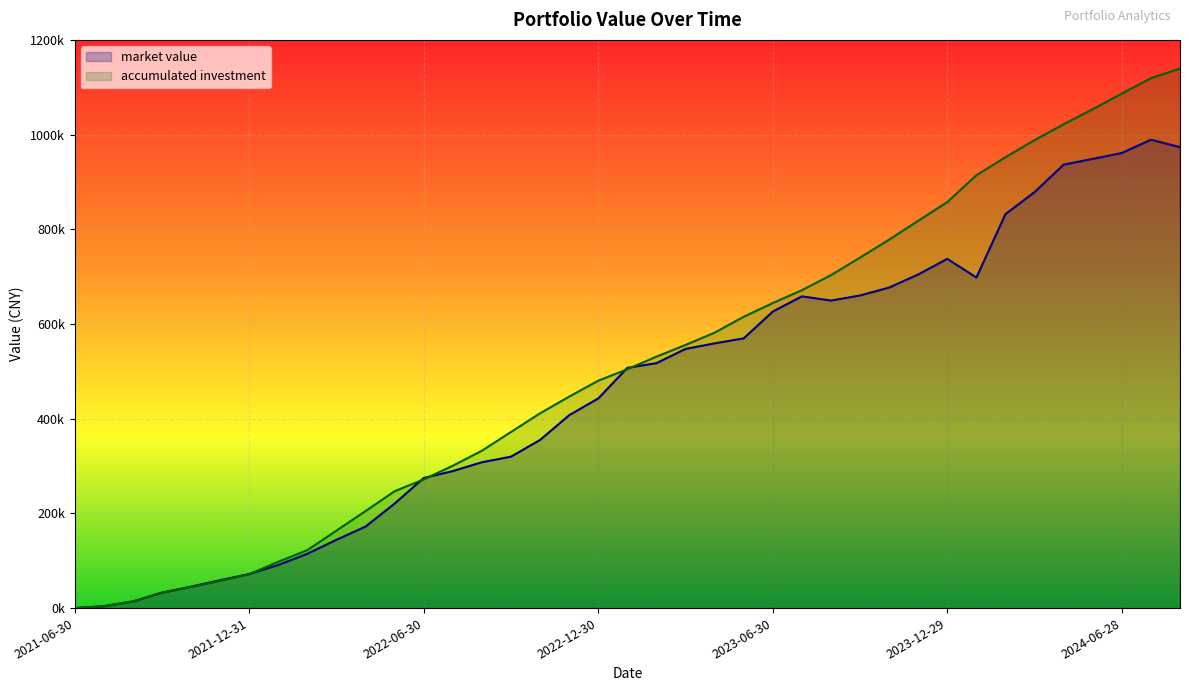

The value of market value at 2022-06-30 is 274730.8. True or false?

True